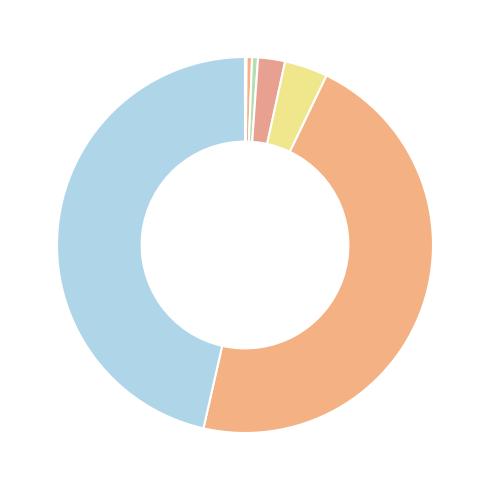

Is there a majority slice in this chart?

No